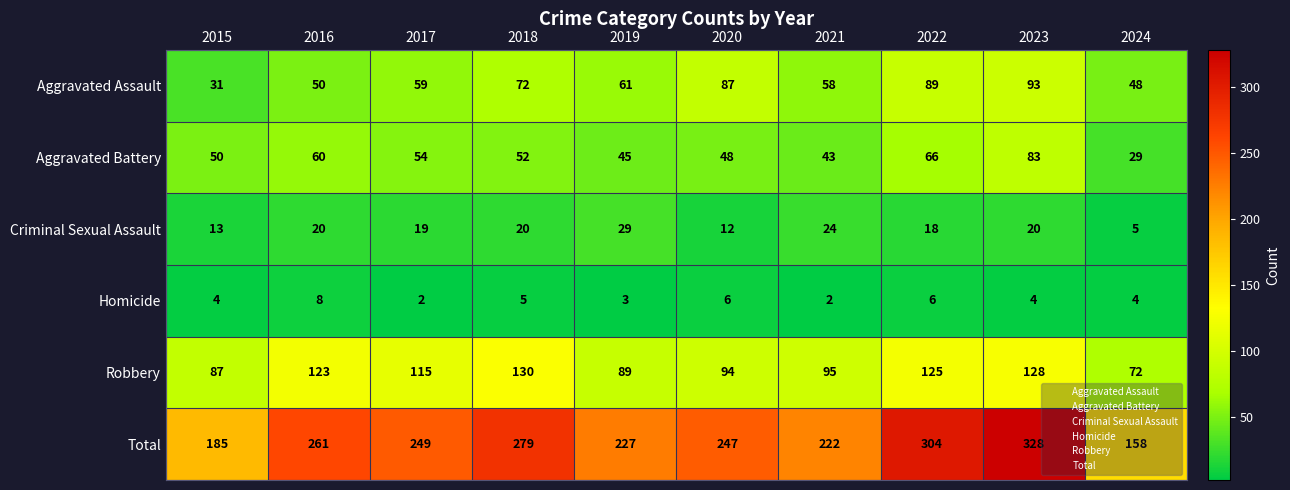

Where is Total nearest to the value 243?

2020